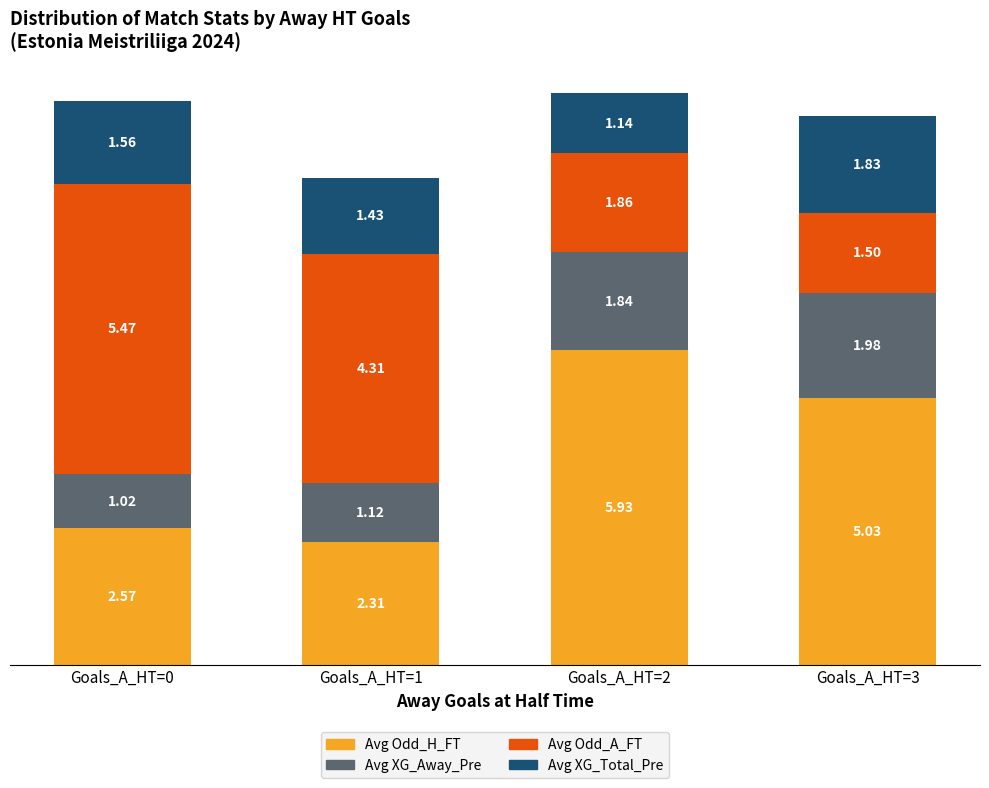

How many categories are shown in the chart?

4